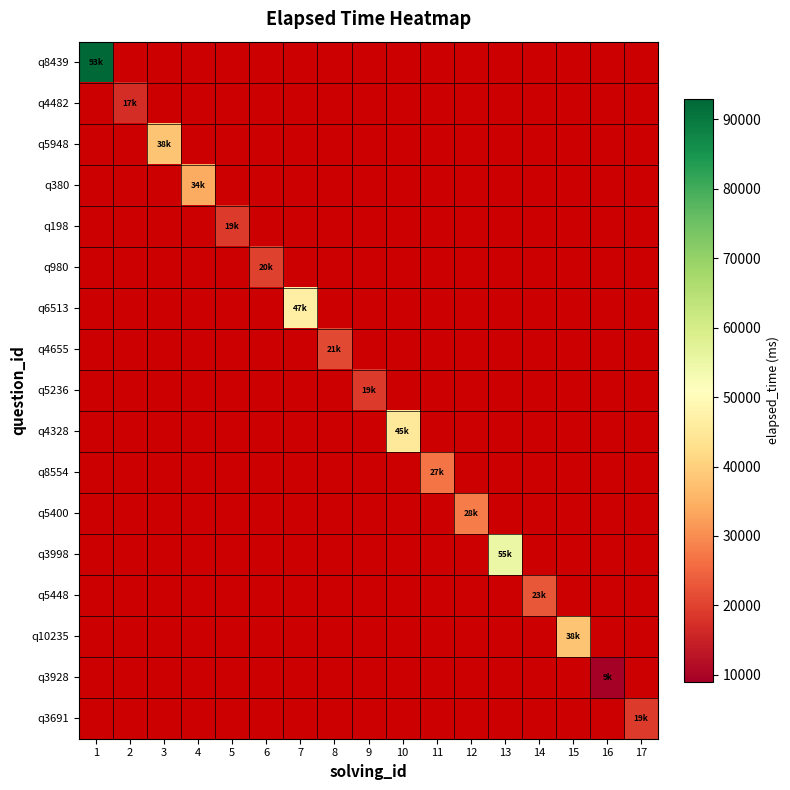

How many values in q8554 are above zero?

1